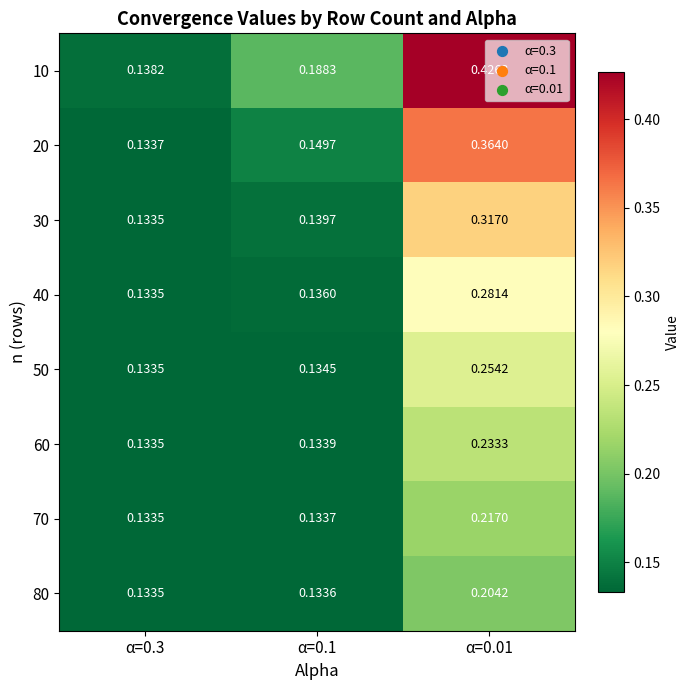

Which series has the largest total across all categories?

10